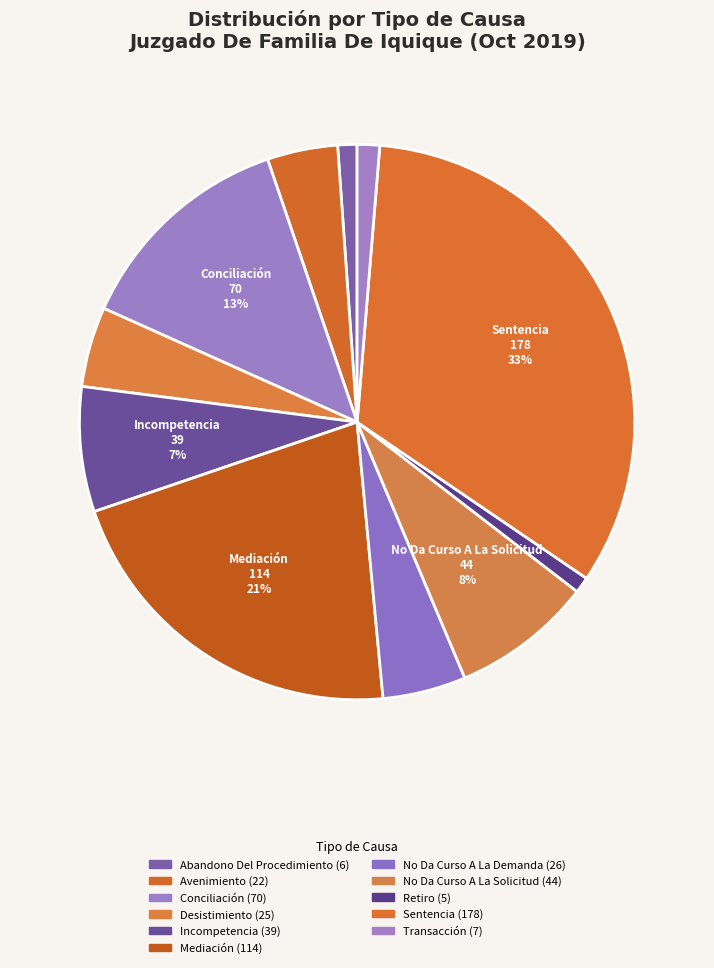

What is the largest slice in the pie chart?

Sentencia